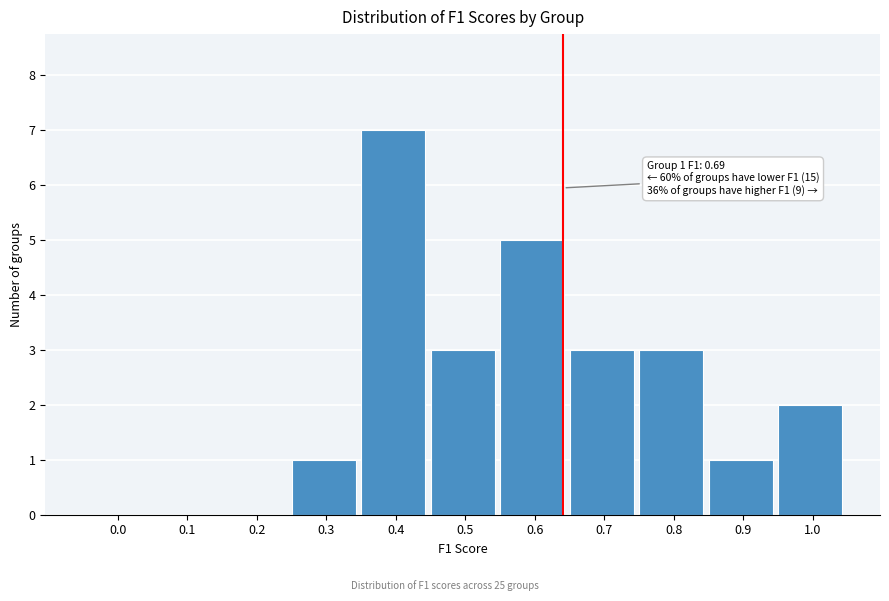

Reading left to right, extract all data points from this chart.

0.0=0	0.1=0	0.2=0	0.3=1	0.4=7	0.5=3	0.6=5	0.7=3	0.8=3	0.9=1	1.0=2